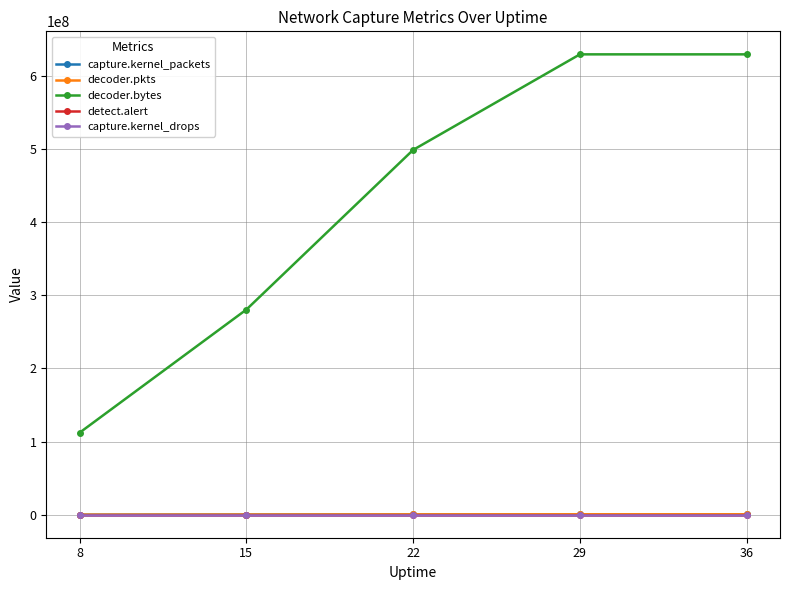

At how many categories does at least one series exceed 209173806?

4